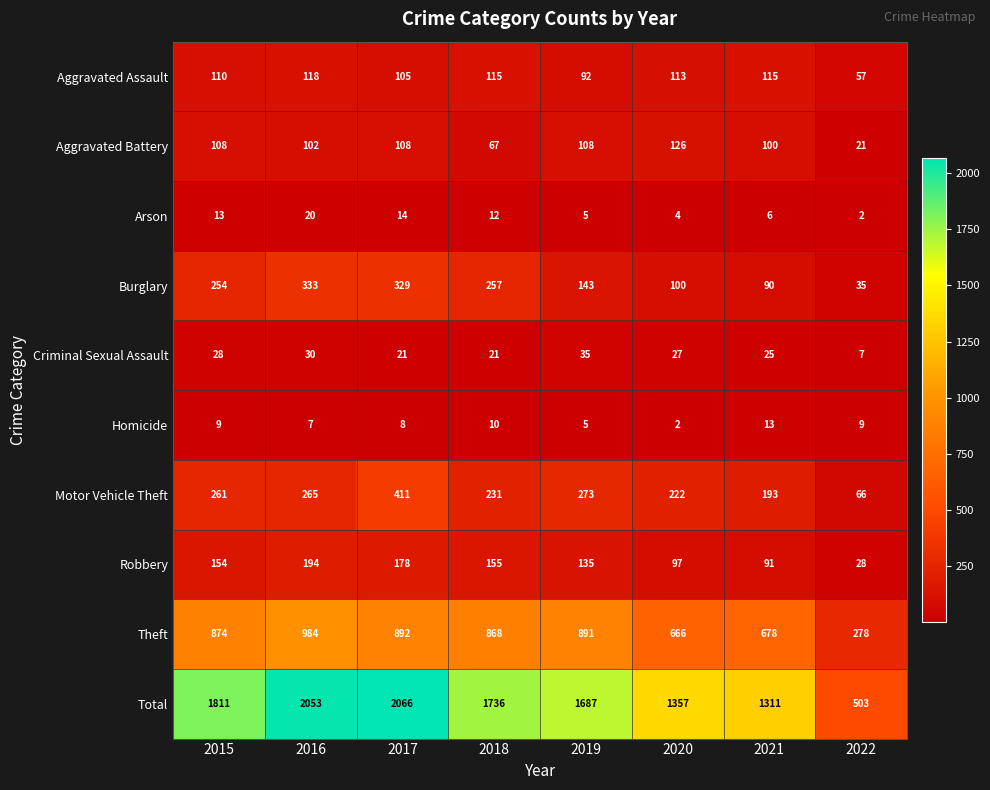

How many values in the Total series are below 1736?

4